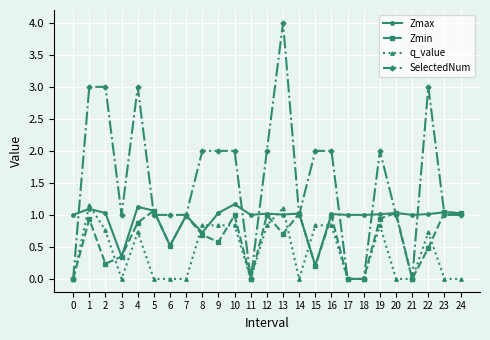

How many lines are shown in the chart?

4